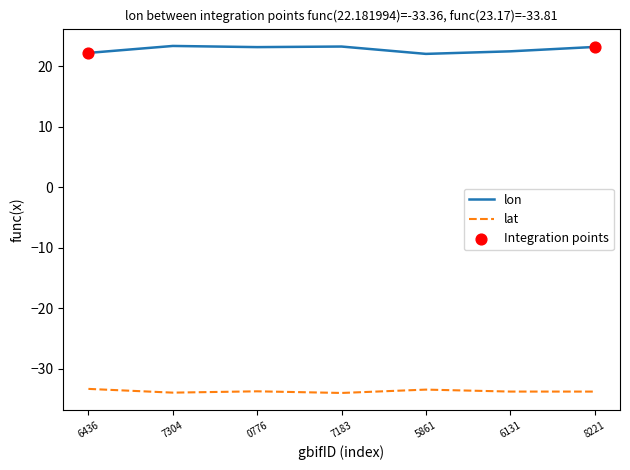

What is the total value across all series at 8221?

-10.6